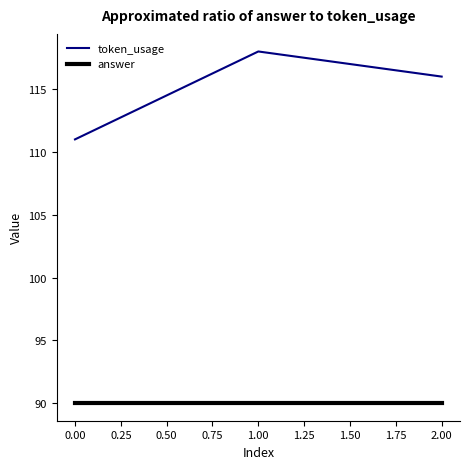

Which series changed the most between 0.00 and 2.00?

token_usage